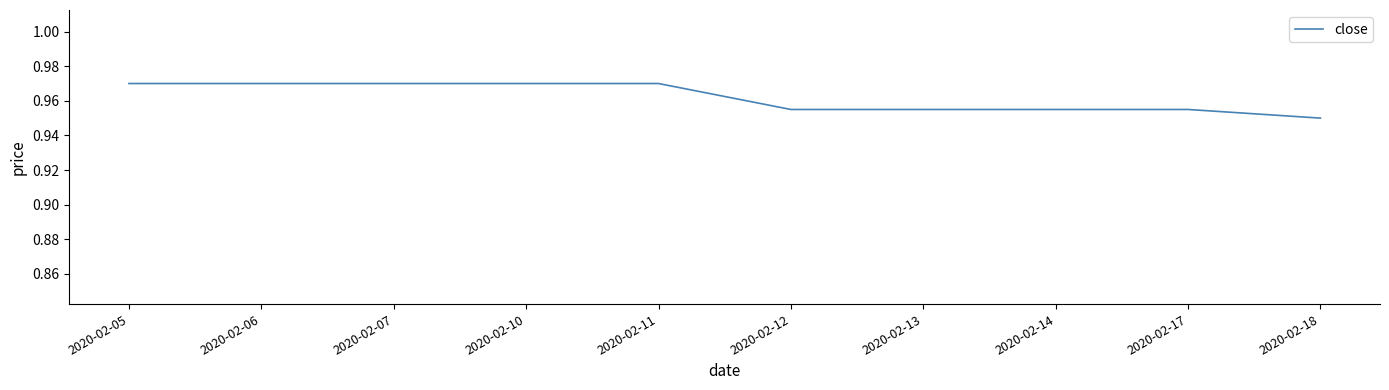

Which label corresponds to the smallest value in the chart?

2020-02-18